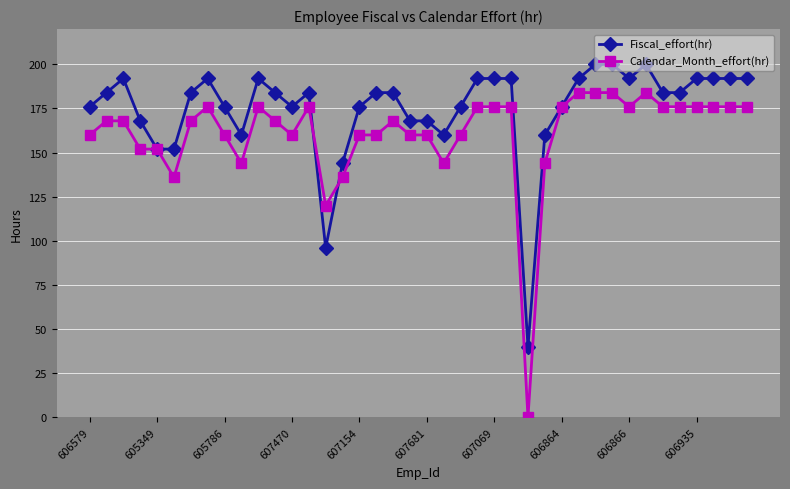

What is the greatest value displayed?

200